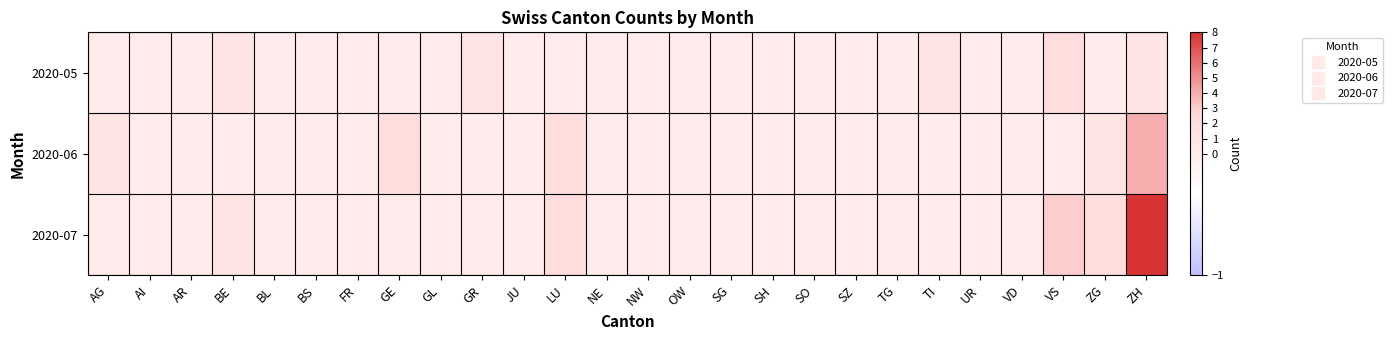

At how many categories does at least one series exceed 1?

5